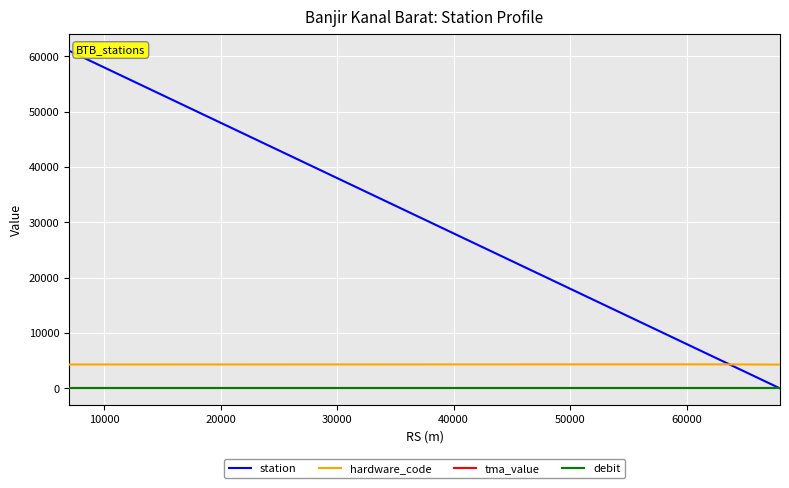

Does the chart have visible grid lines?

Yes